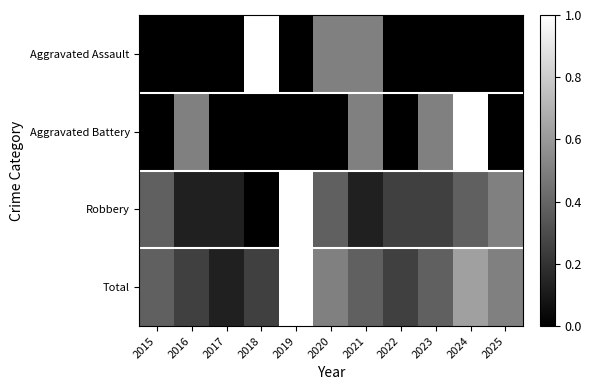

What is the greatest value displayed?

1.0